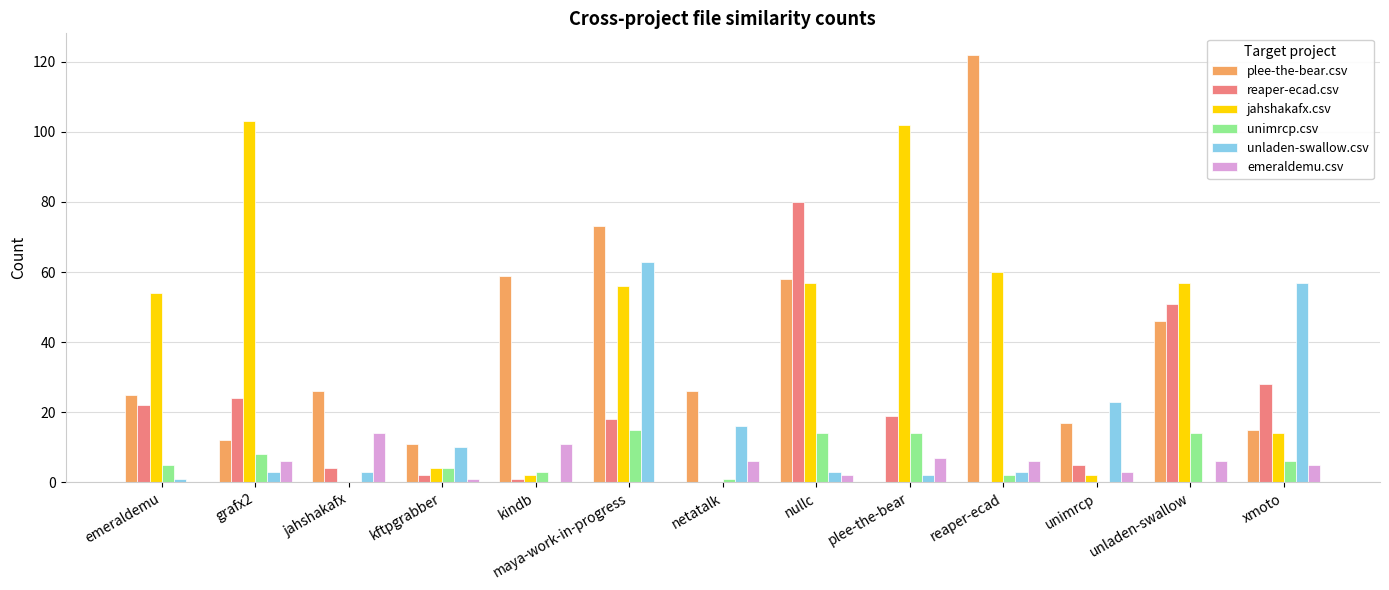

Are the bars grouped side by side (vs. stacked)?

Yes